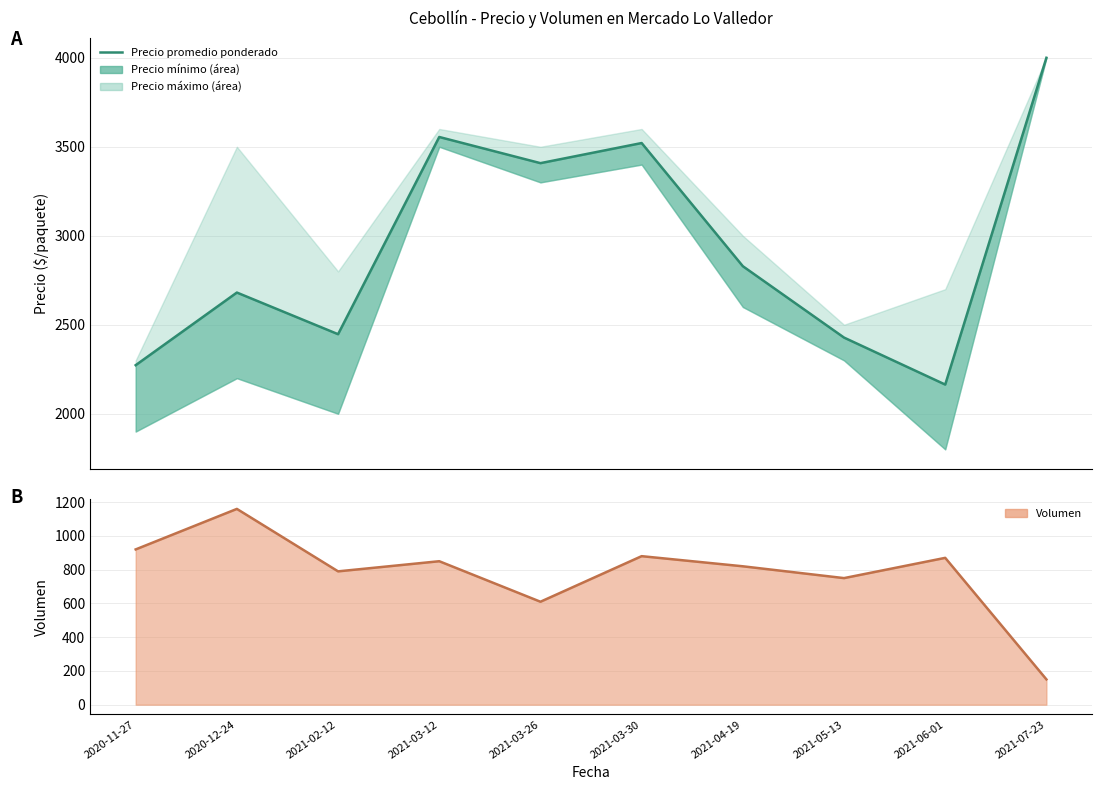

Which series has the largest range (max minus min)?

Precio promedio ponderado